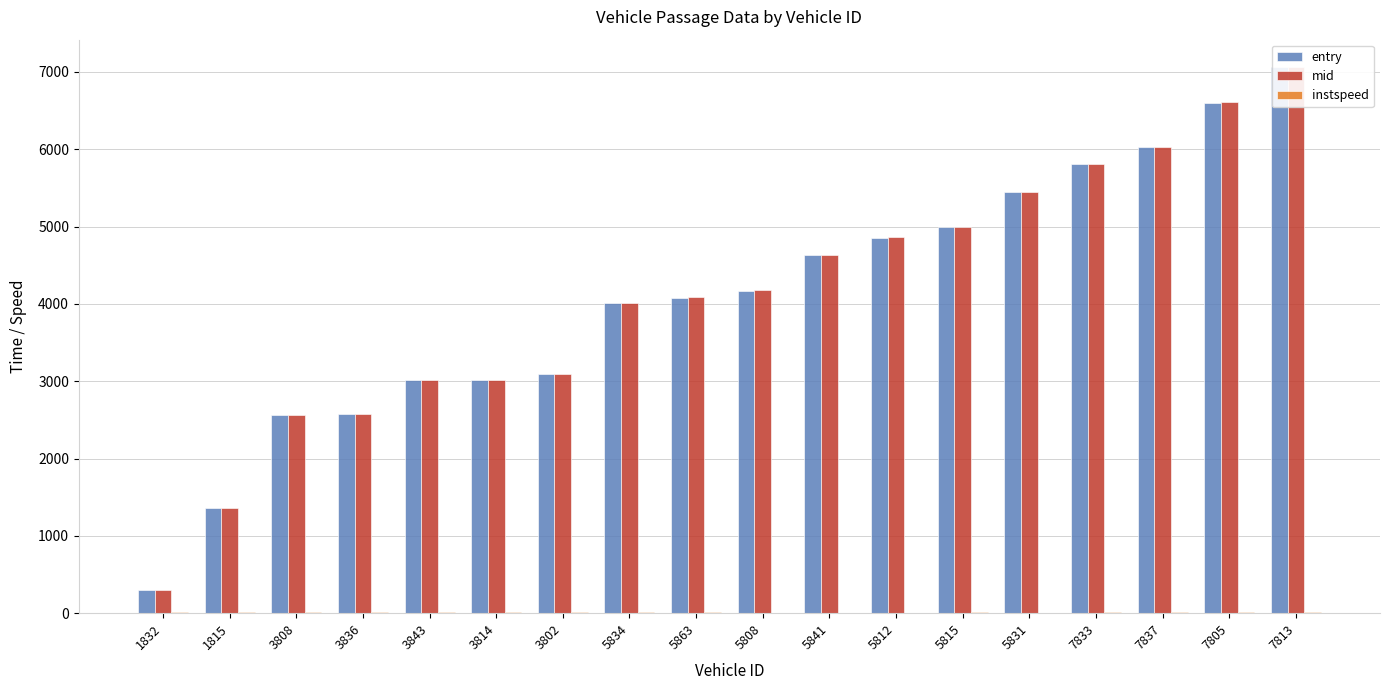

Reading left to right, transcribe all the data shown in this chart.

entry: 296.3	1361.0	2561.0	2579.0	3016.0	3019.0	3092.0	4013.1	4080.2	4172.0	4634.0	4856.4	4990.0	5449.5	5805.0	6025.0	6601.5	7061.3
mid: 298.2	1364.5	2564.0	2582.1	3018.2	3021.1	3095.4	4015.2	4082.5	4175.3	4636.4	4858.3	4992.0	5452.1	5807.2	6028.2	6604.0	7063.3
instspeed: 13.5	10.6	12.9	12.5	12.0	13.3	9.9	12.7	11.6	5.0	5.0	5.0	13.9	5.0	13.3	12.4	11.1	13.8